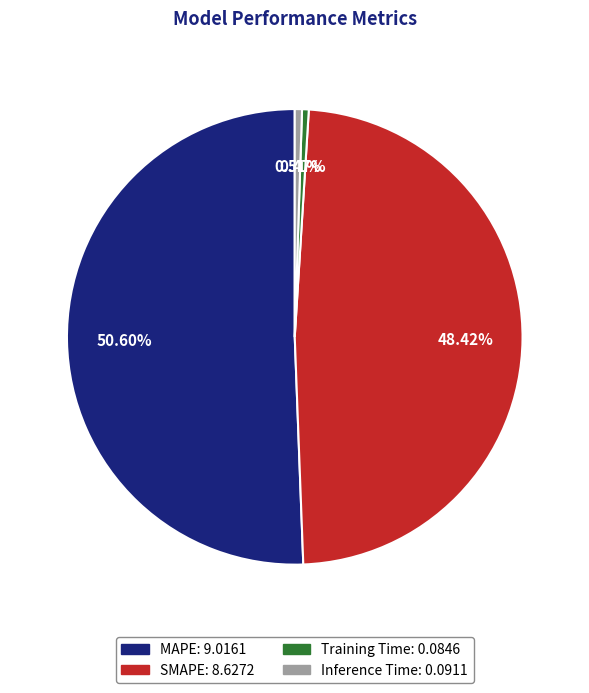

To the nearest percent, what is the difference between the largest and smallest slice percentages?

50%